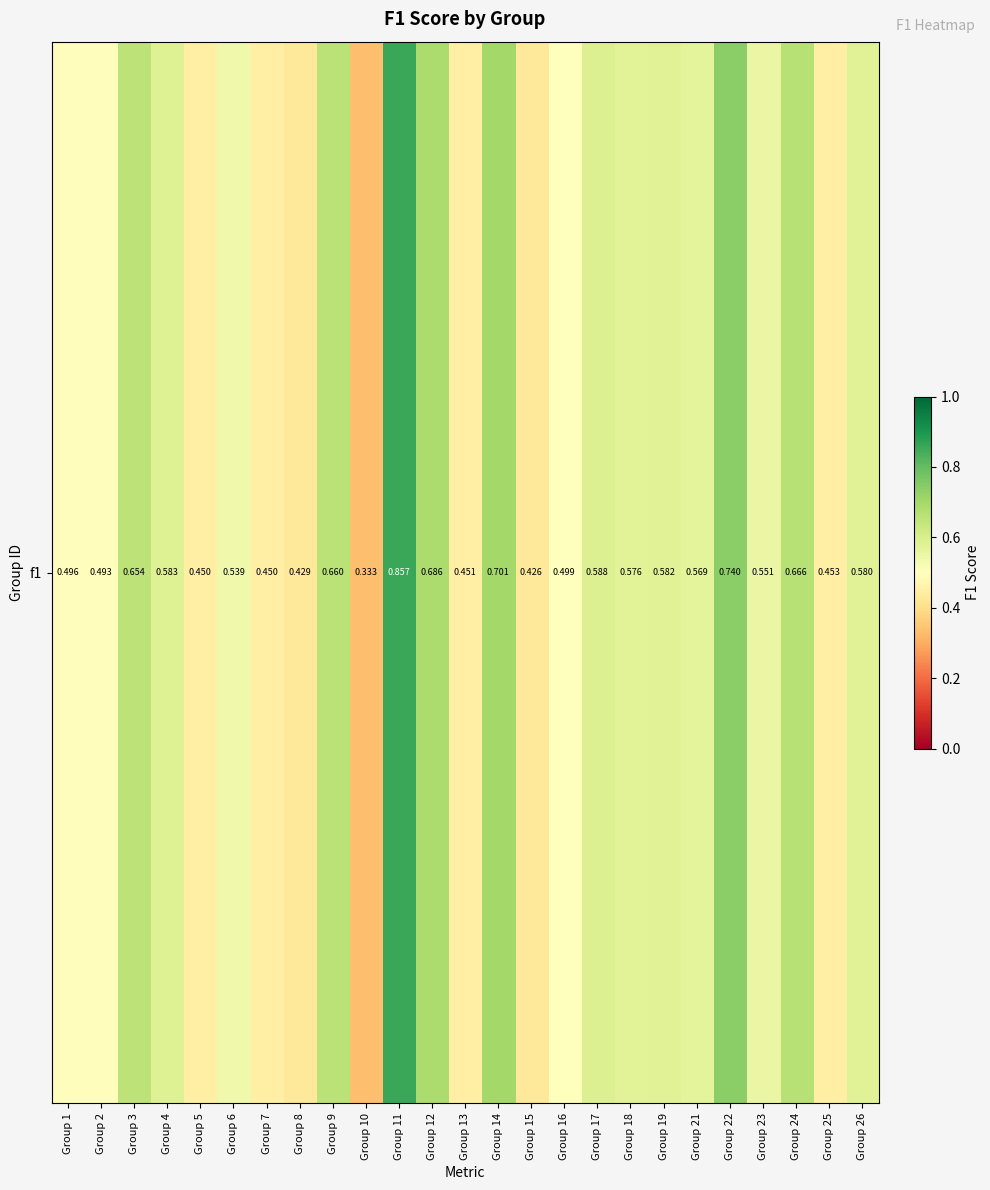

The value at Group 9 is 0.2. True or false?

False